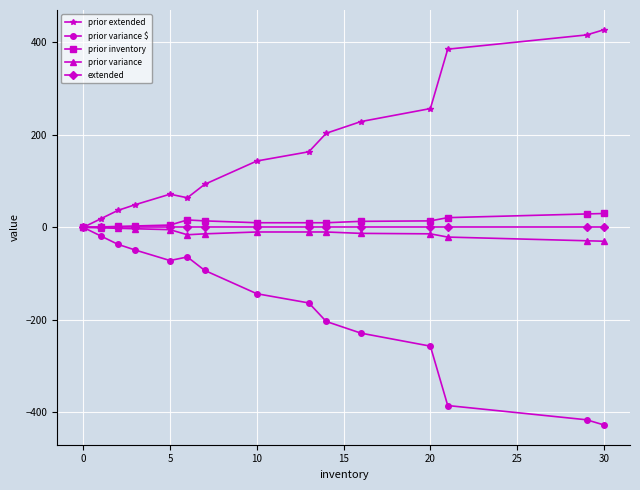

What is the maximum value shown in the chart?

427.4